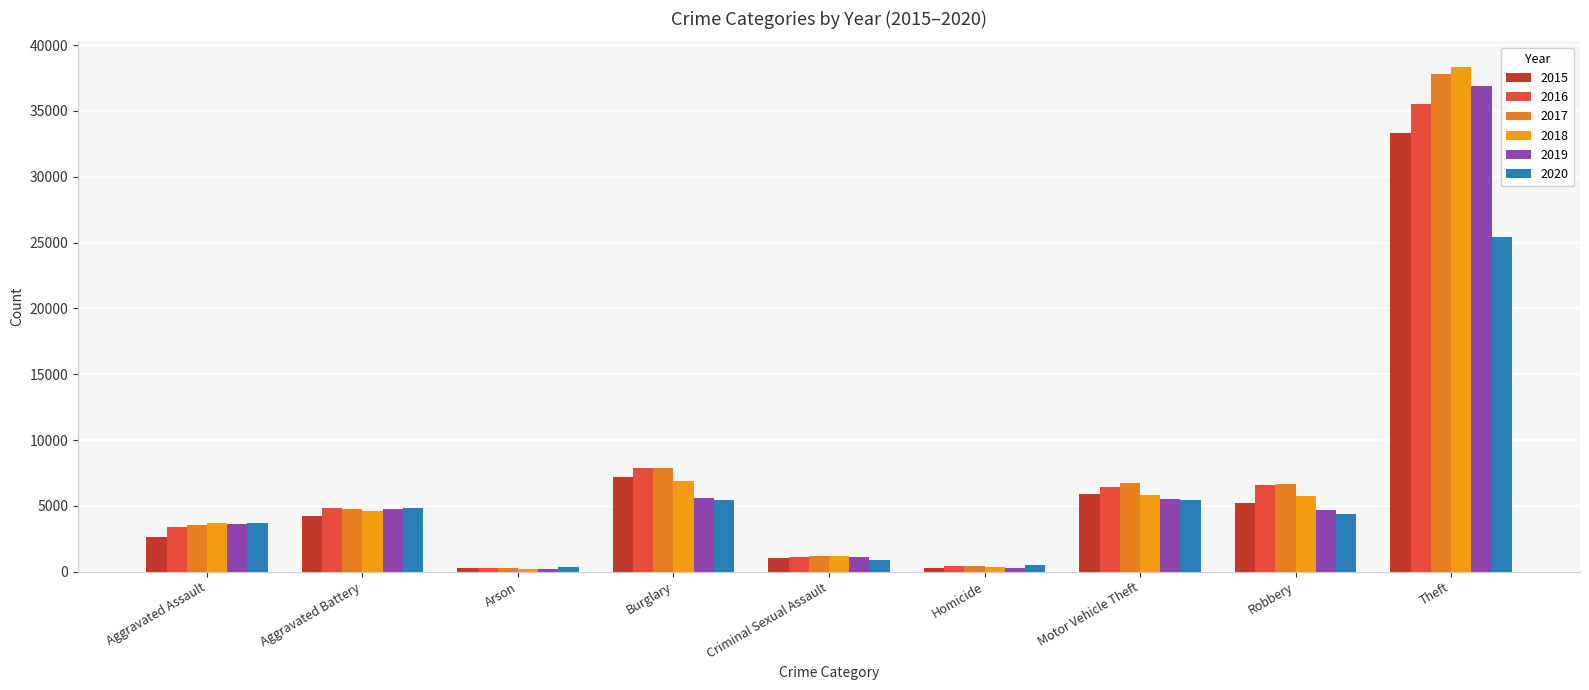

Where is 2017 nearest to the value 19026?

Burglary